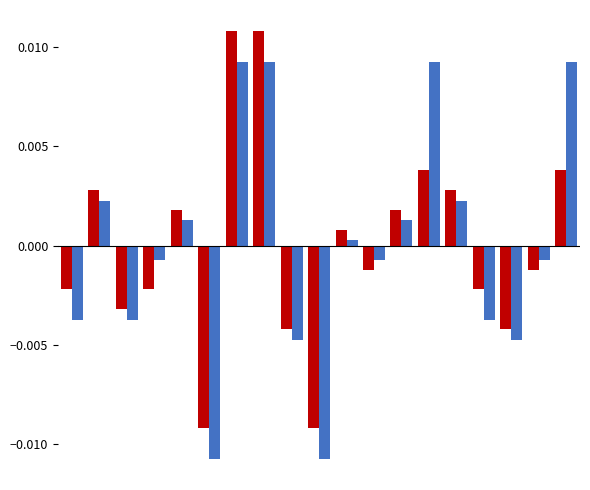

The Batting Average2 series shows -0.0 at 9. True or false?

False